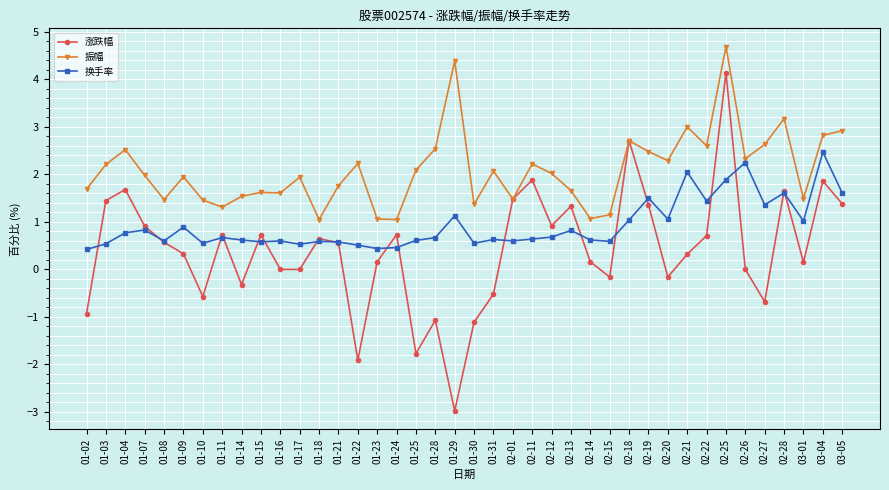

Rank the series by their average value, from lowest to highest.

涨跌幅, 换手率, 振幅